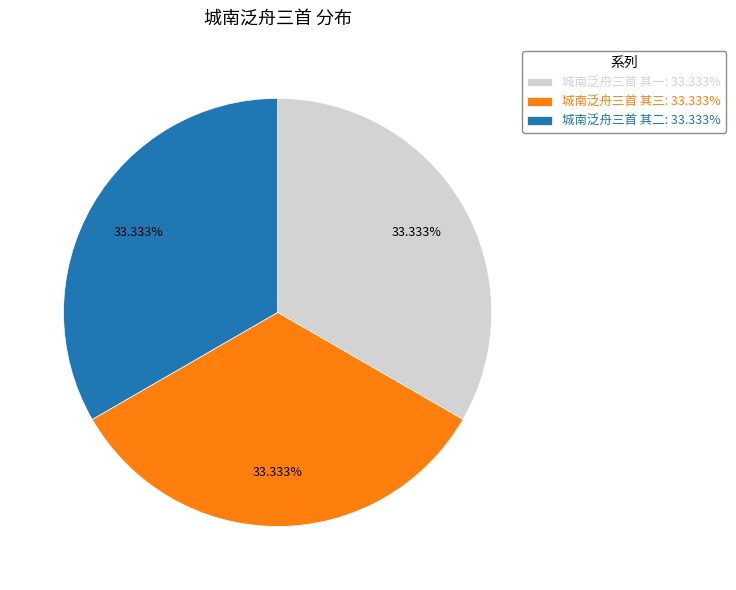

True or false: 城南泛舟三首 其一 accounts for 47% of the total.

False